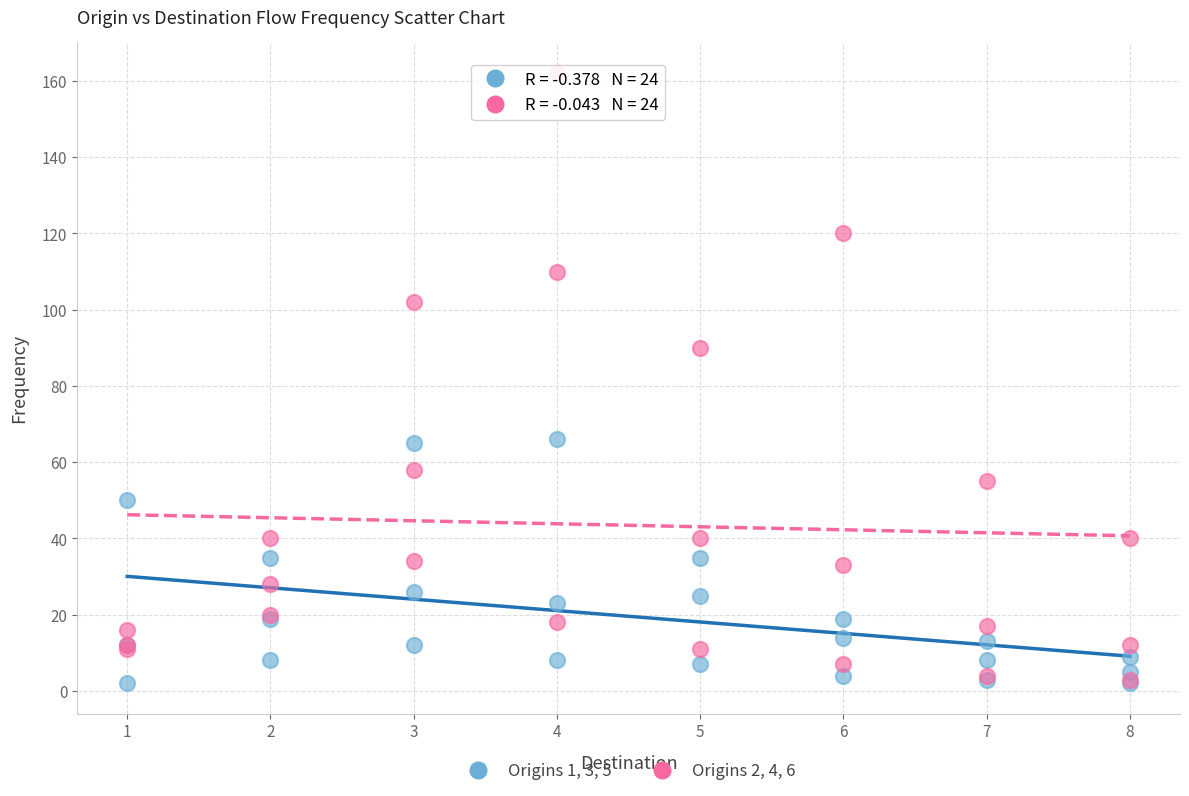

Across all series, what Y value is closest to 82?

90